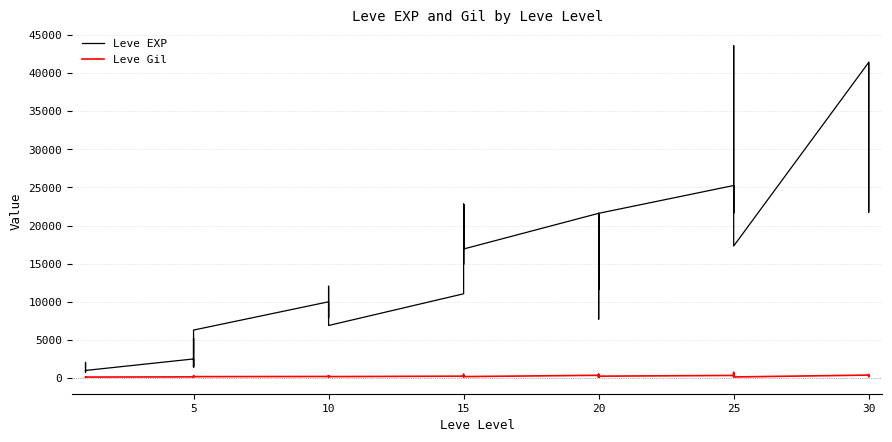

What is the difference between the maximum and second lowest values in the Leve EXP series?

42800